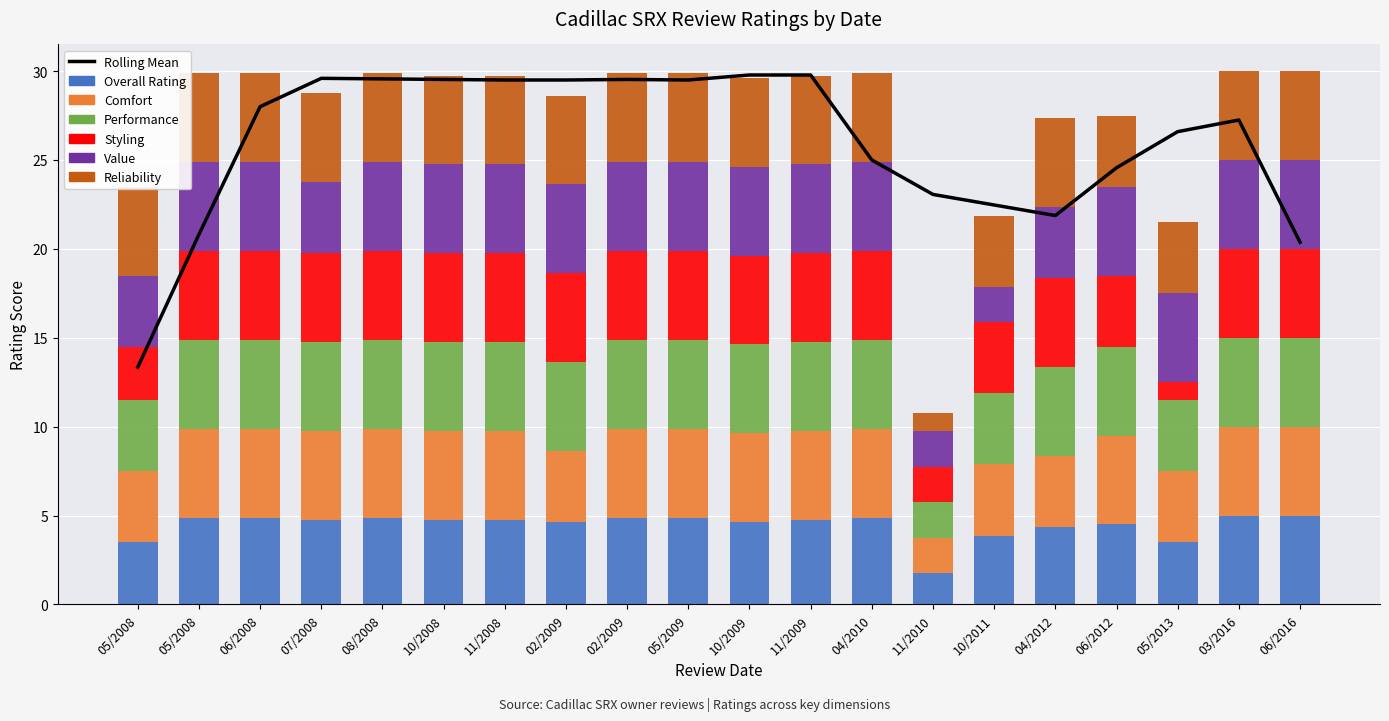

At which label does Performance reach its peak?

05/2008